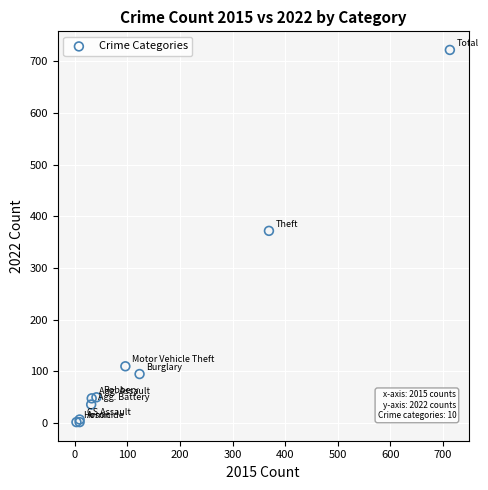

What Y value in the scatter plot is closest to 362?

372